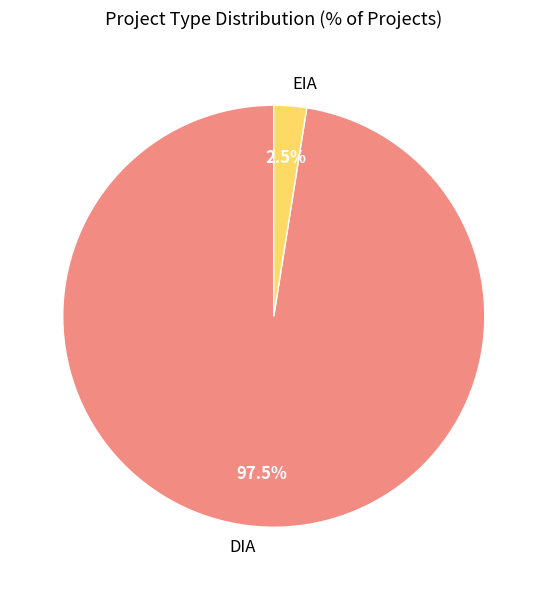

Which category has the smallest portion of the pie?

EIA